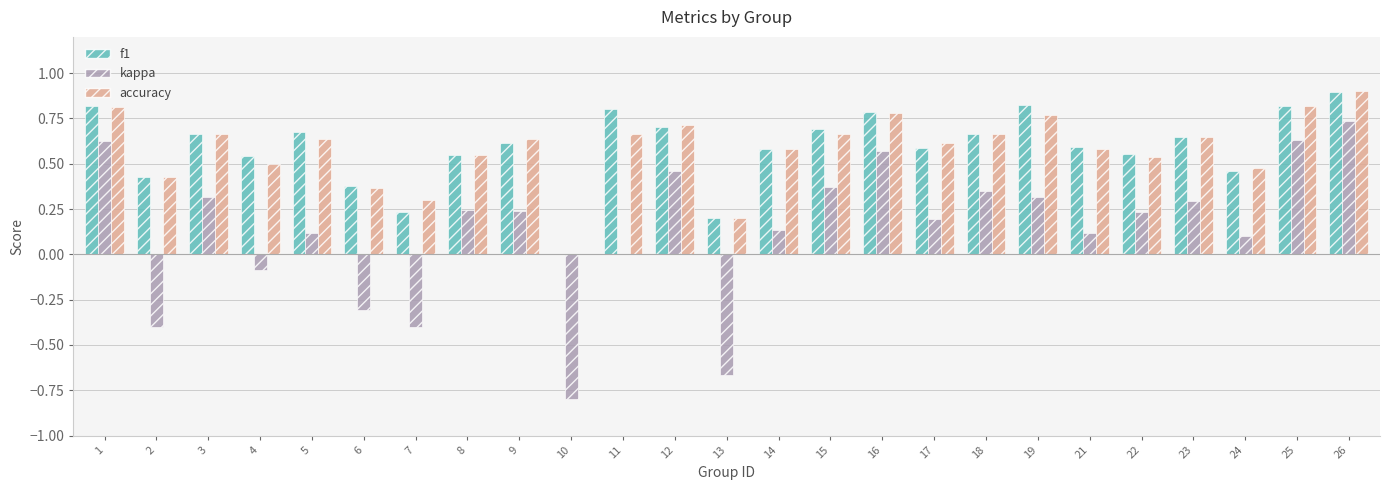

What is the sum of all kappa values?

3.4